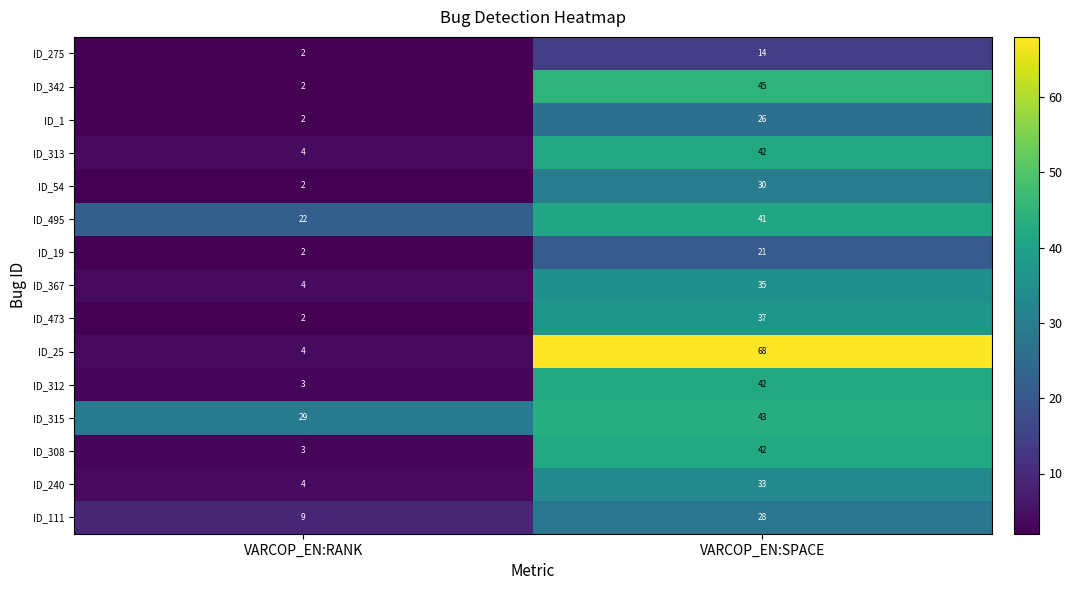

What is the difference between the highest and lowest values at VARCOP_EN:SPACE?

54